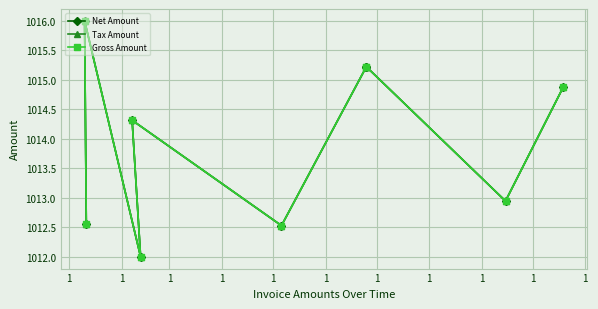

The Tax Amount series shows 1015.2 at 1. True or false?

True